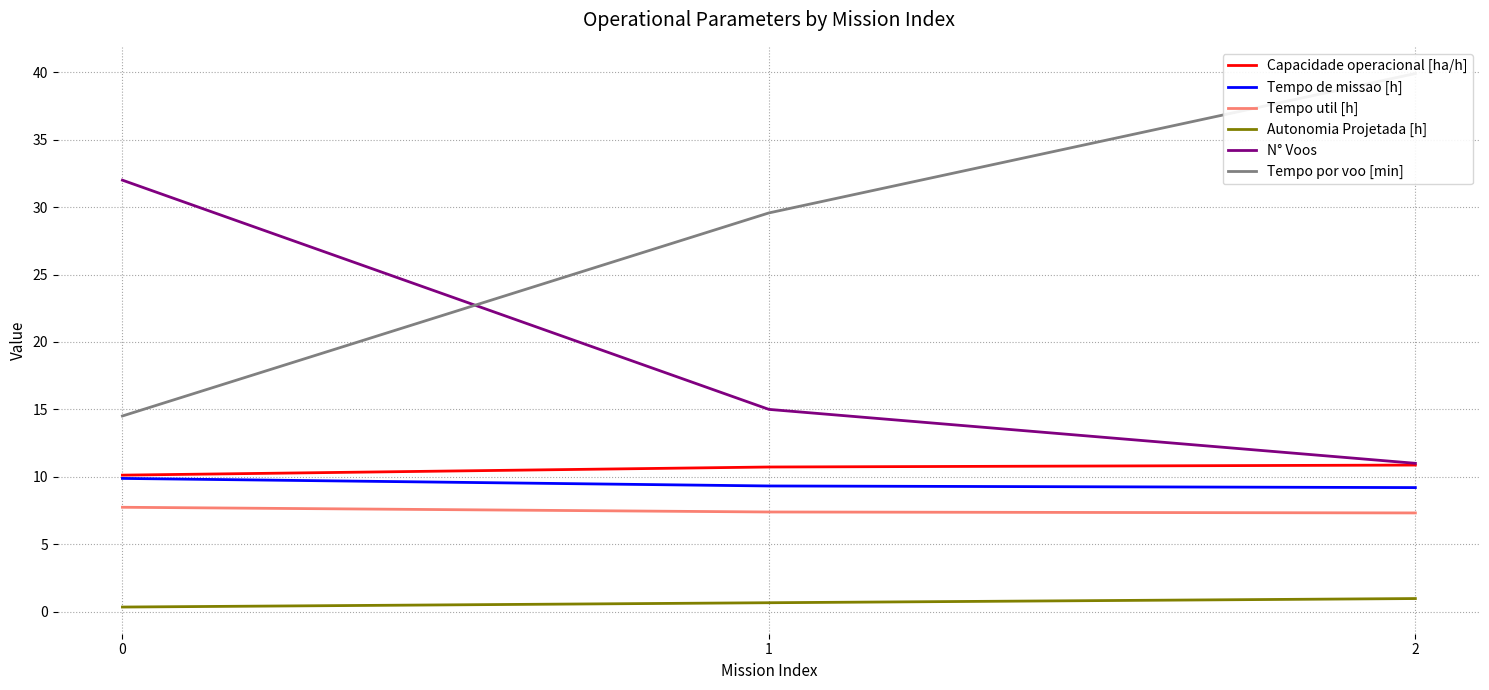

Count the number of categories in the chart.

3